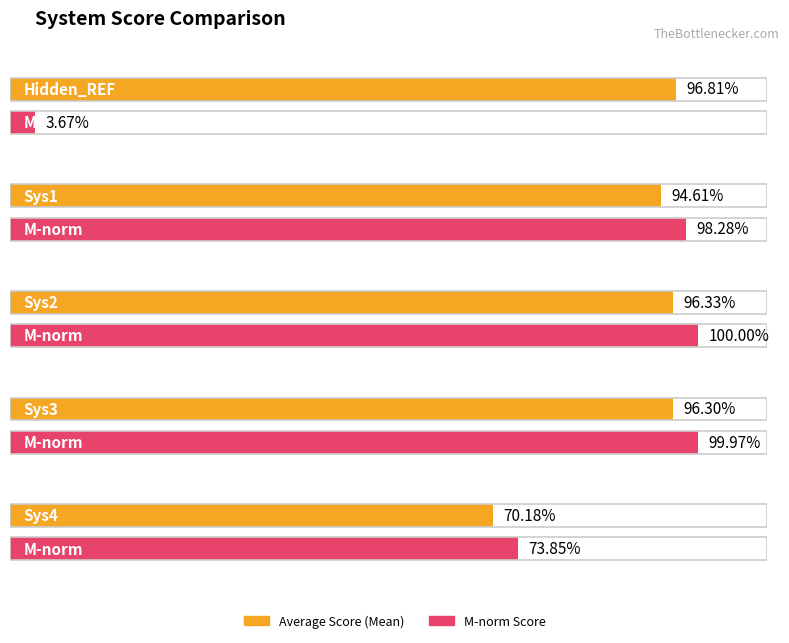

Which series changed the most between Sys1 and Sys2?

M-norm